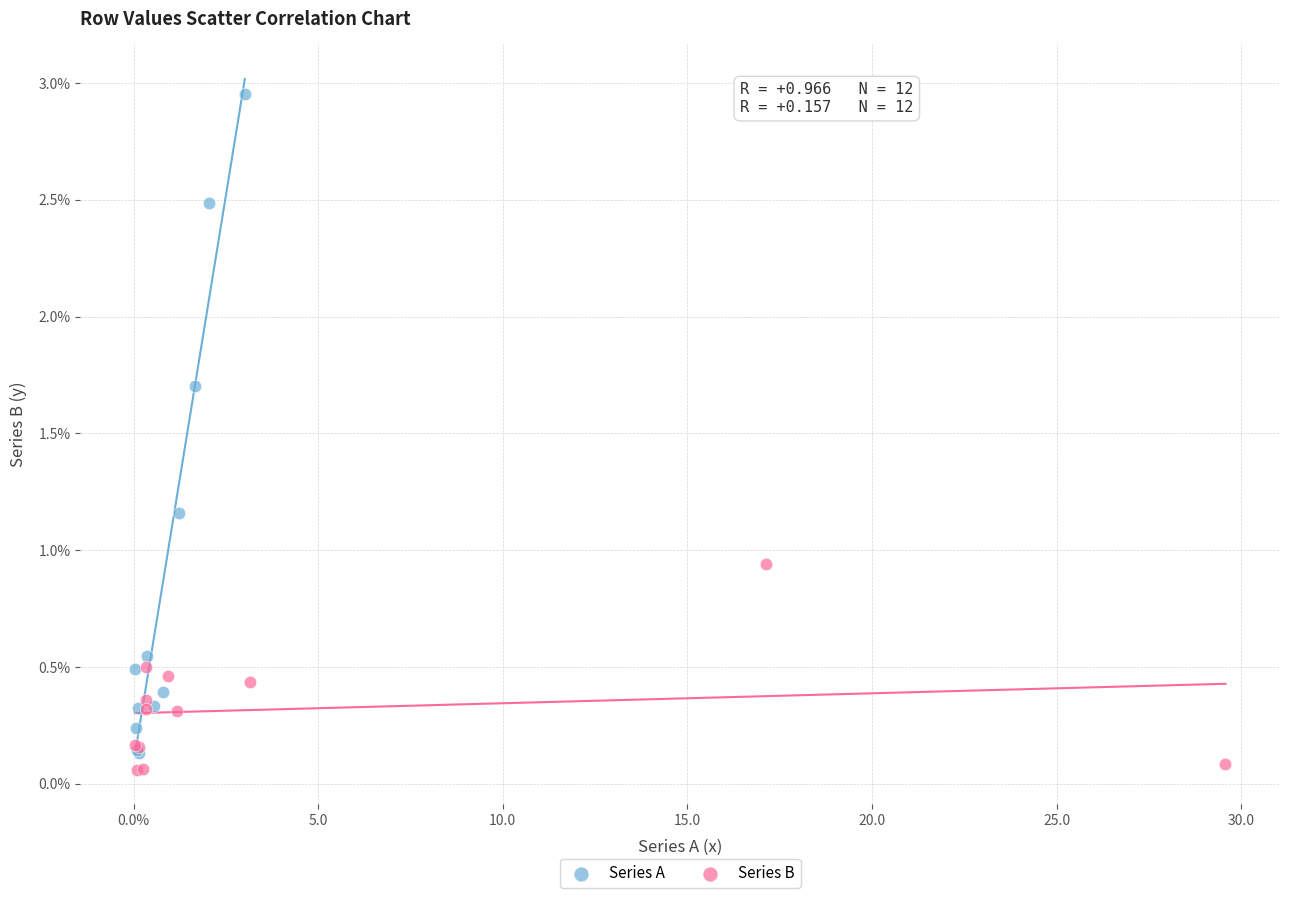

What are all the series names shown in the legend?

Series A, Series B